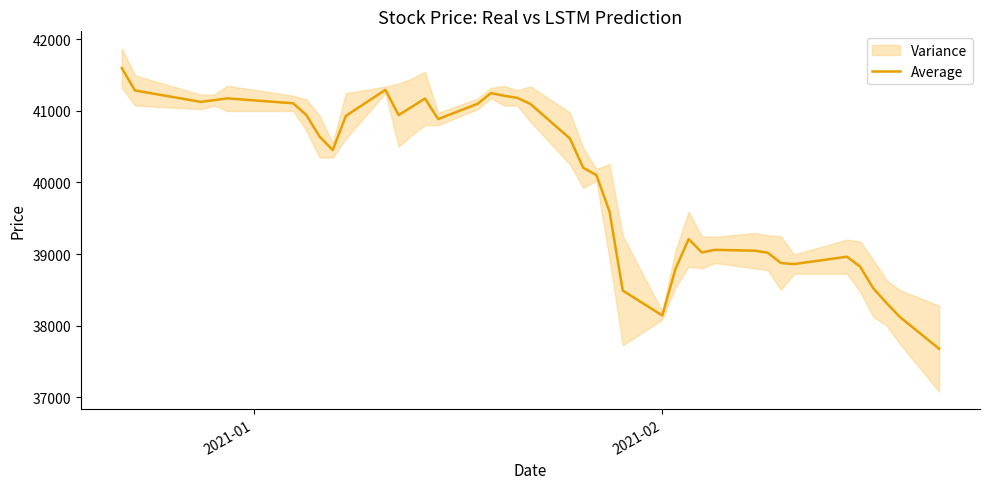

What is the maximum value for Average?

41598.8